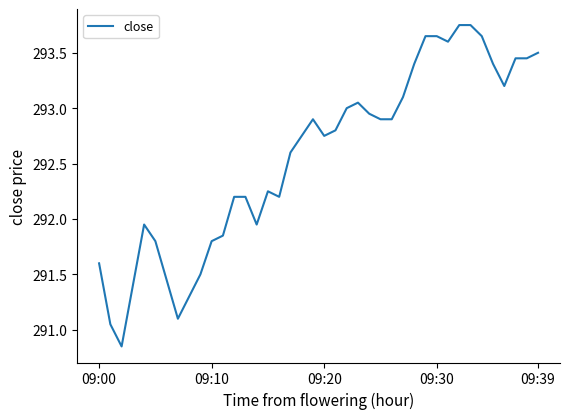

What is the difference between the maximum and minimum values?

2.9